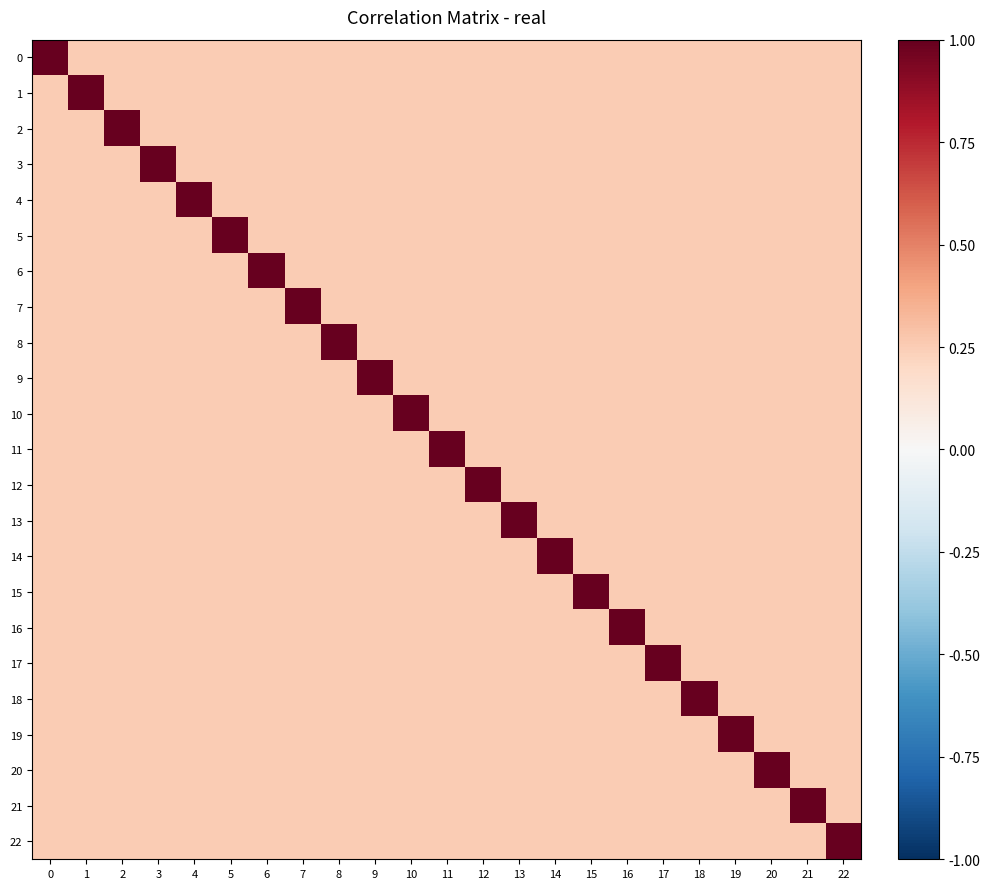

Between 15 and 6, which is larger?

15